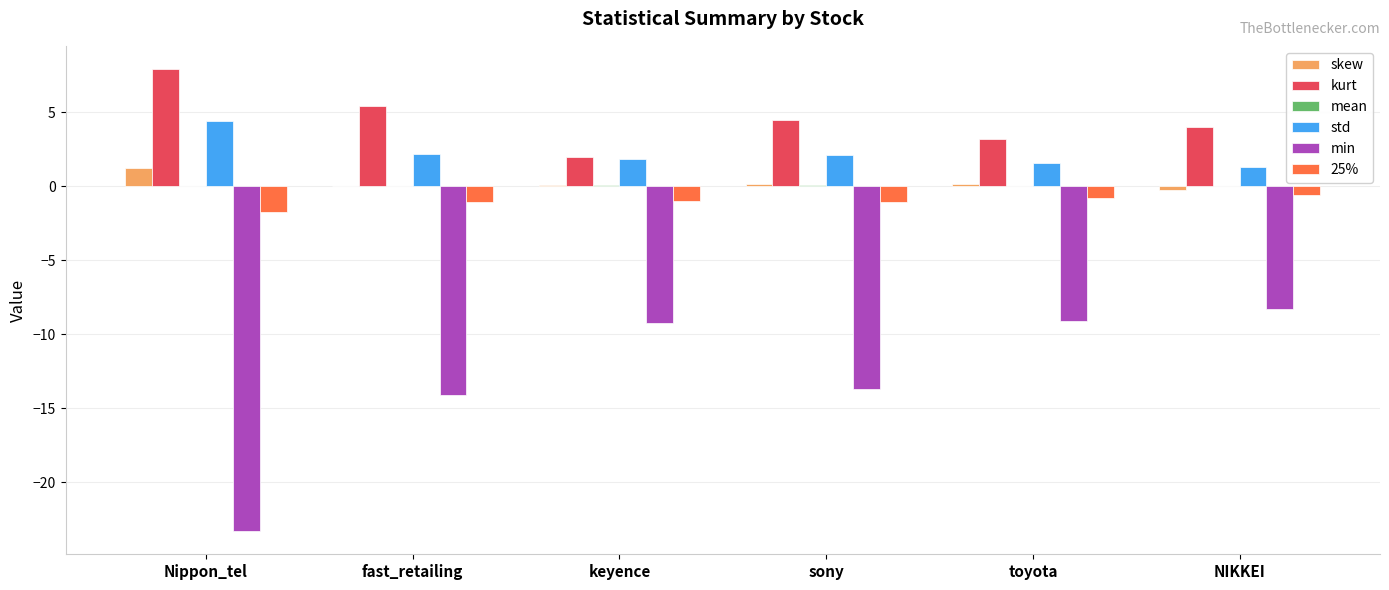

What is the sum of all 25% values?

-6.2